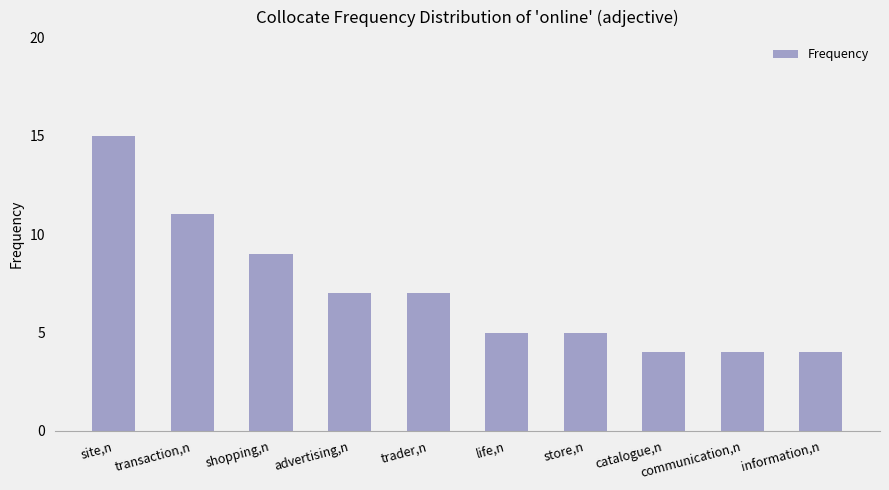

At which category does the chart reach its peak across all series?

site,n